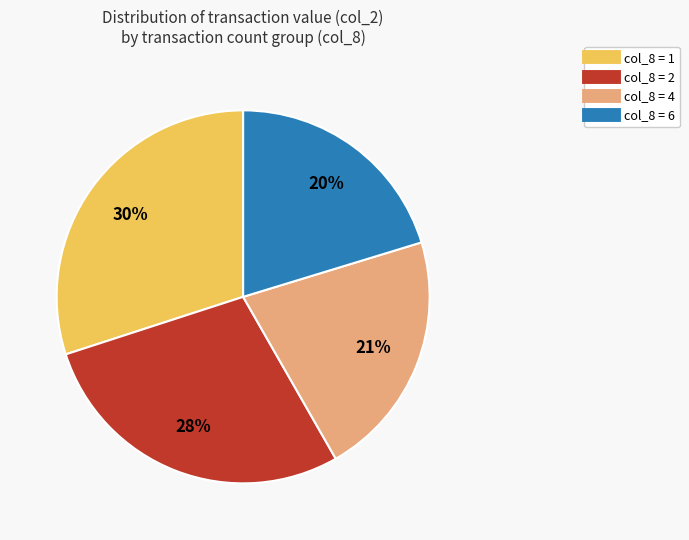

To the nearest percent, what is the average slice percentage?

25%